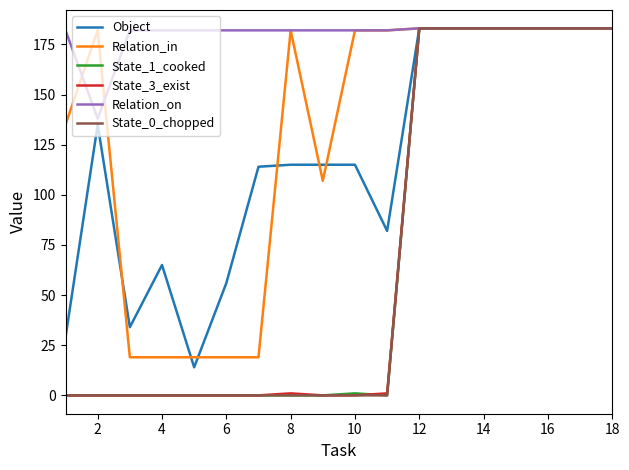

Which series has the largest total across all categories?

Relation_on